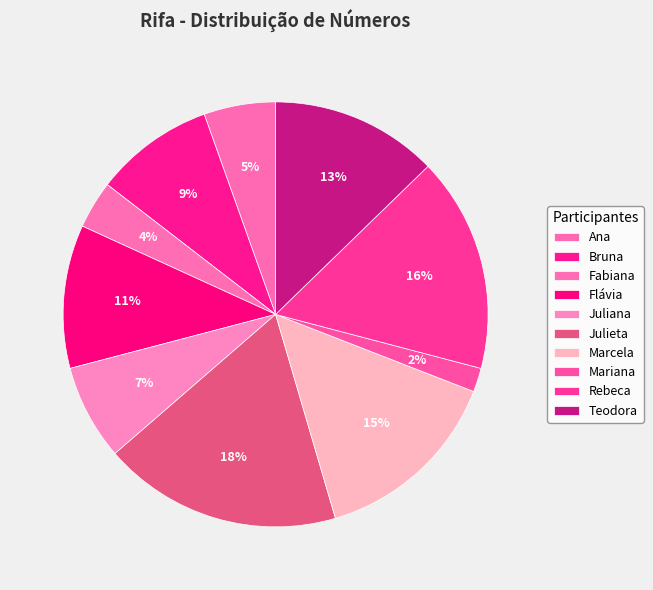

Is it true that Julieta is 18% of the pie?

True